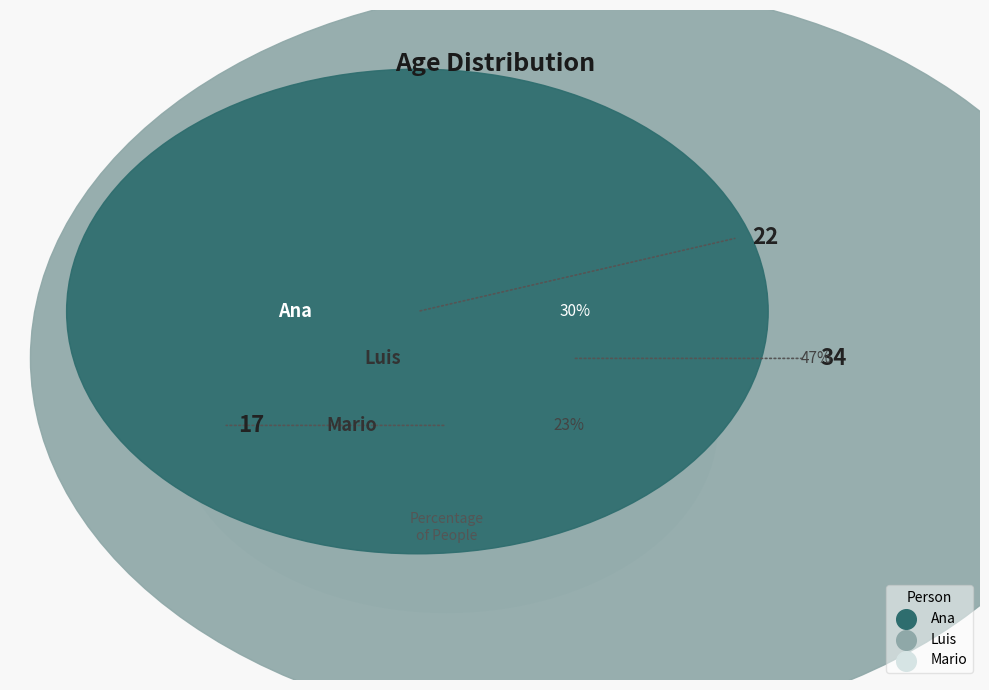

How many segments does this pie chart have?

3